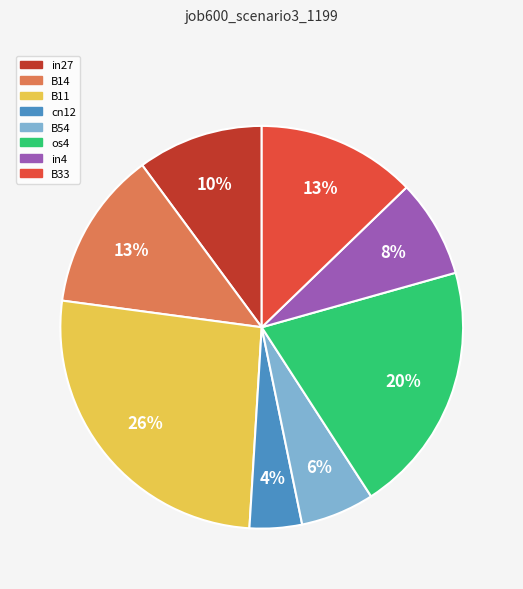

Which category has the smallest portion of the pie?

cn12